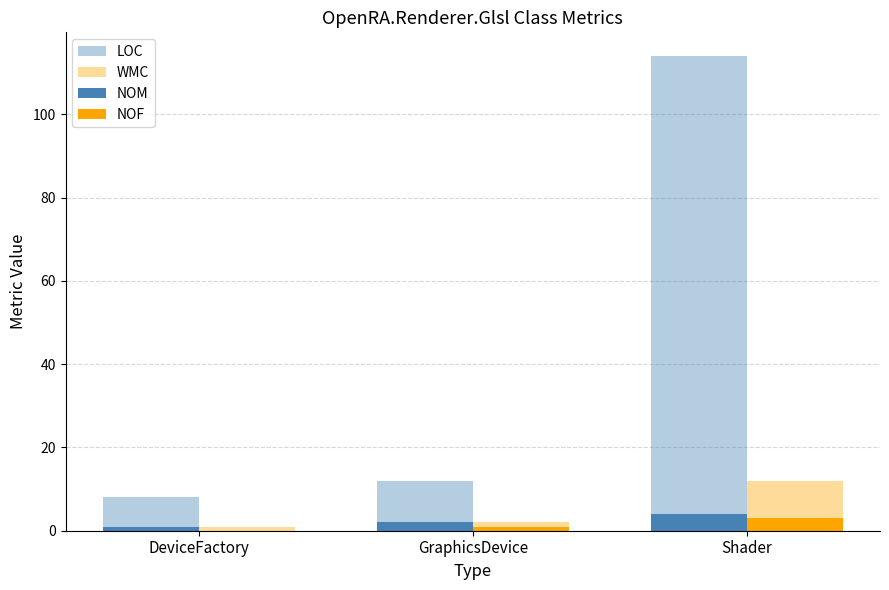

How many positive values does the NOF series have?

2